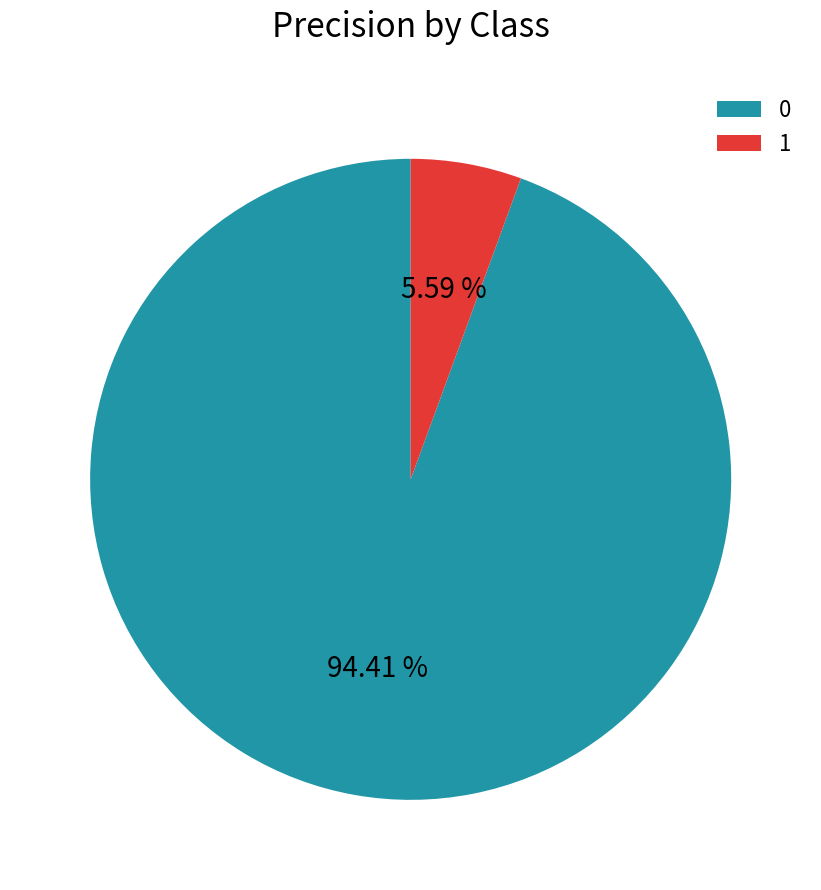

How many segments does this pie chart have?

2